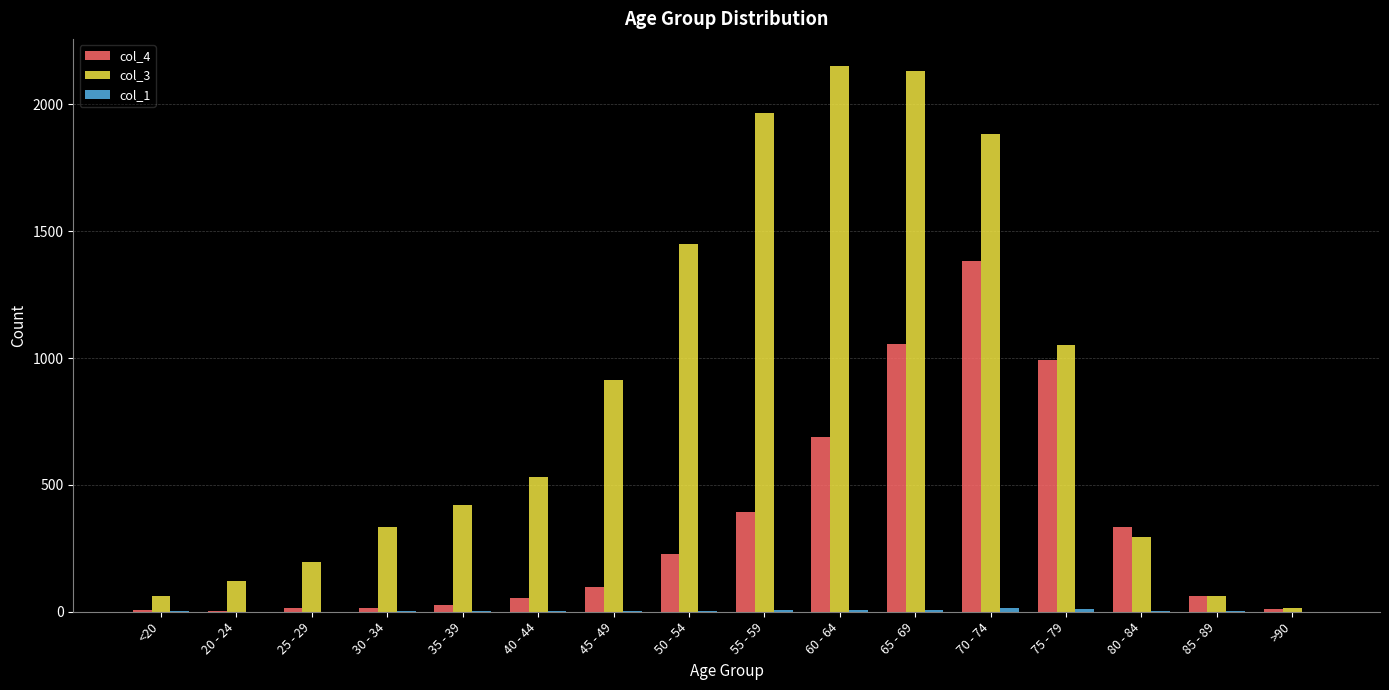

Does the chart contain stacked bars?

No